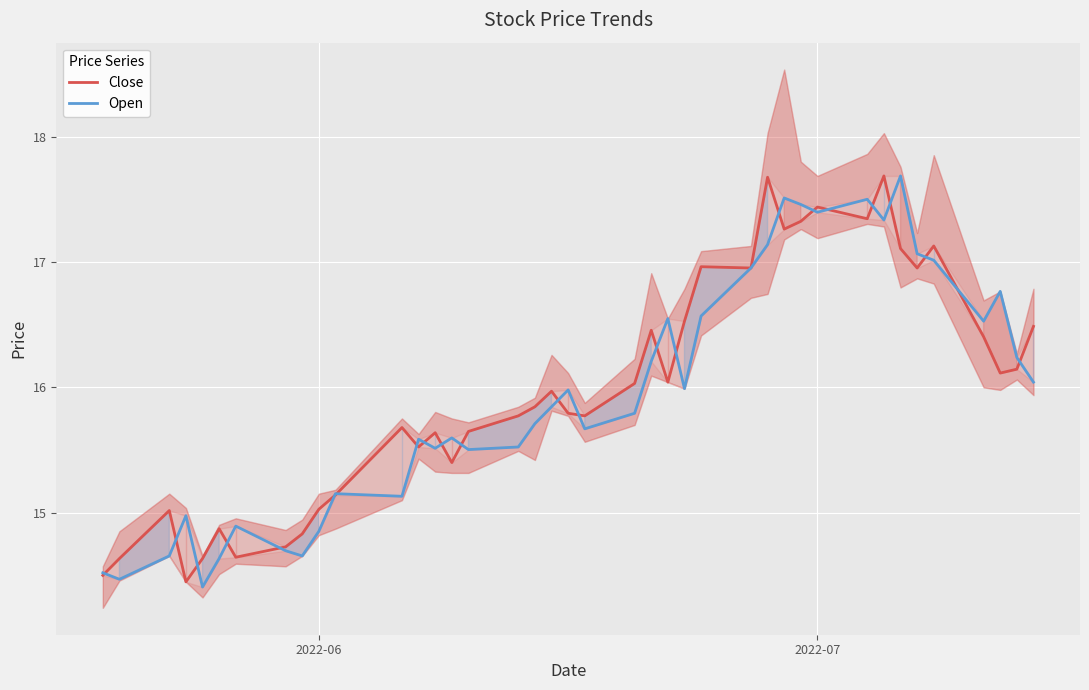

How many lines are shown in the chart?

2